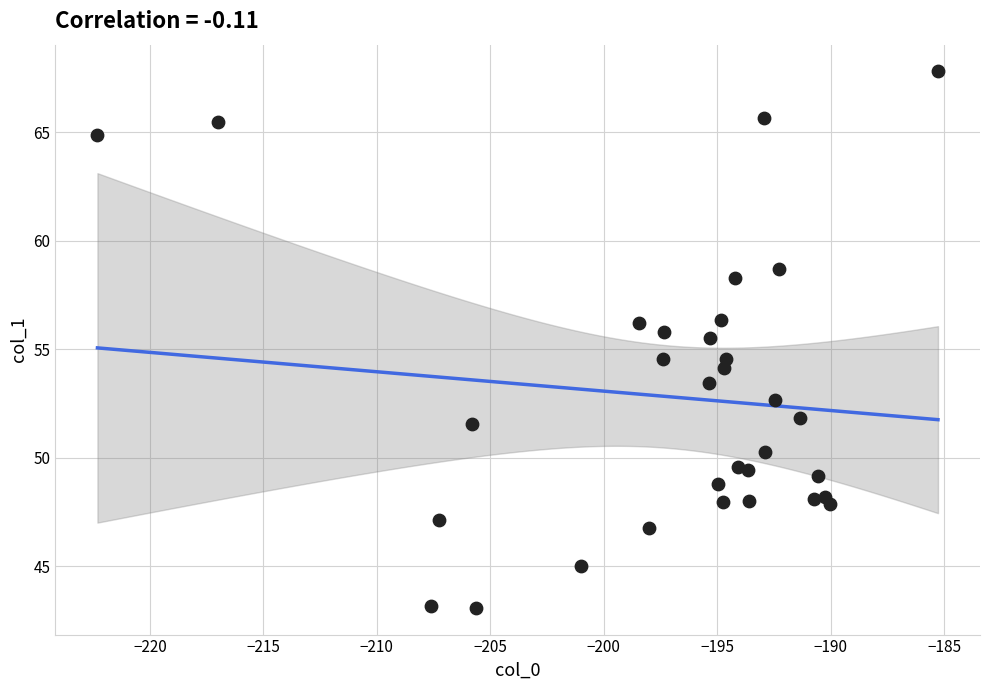

What is the range of X values (max minus min)?

37.0